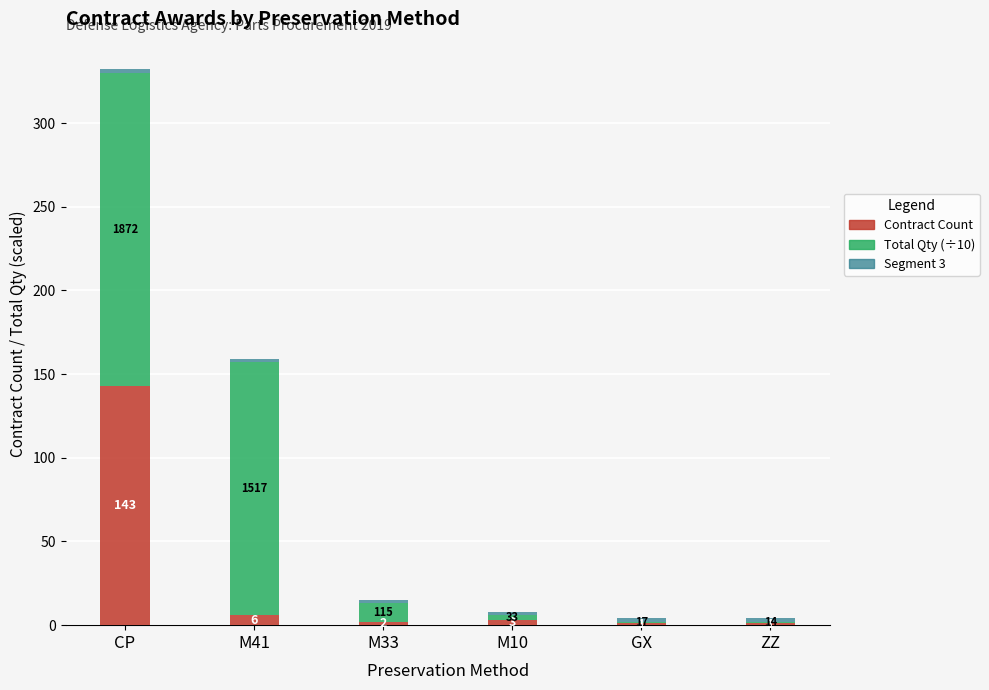

Count the number of data series in this chart.

3